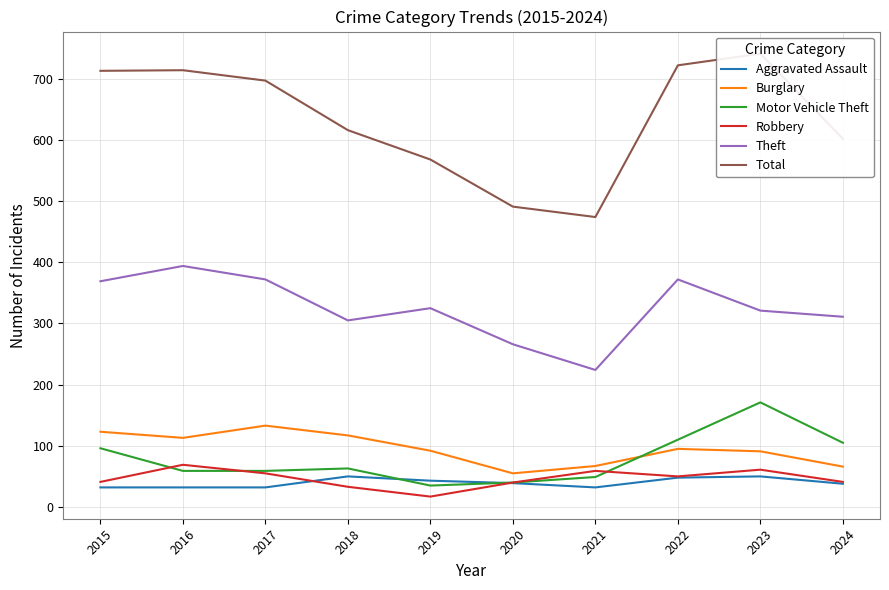

Is it true that Total equals 713 at 2015?

True